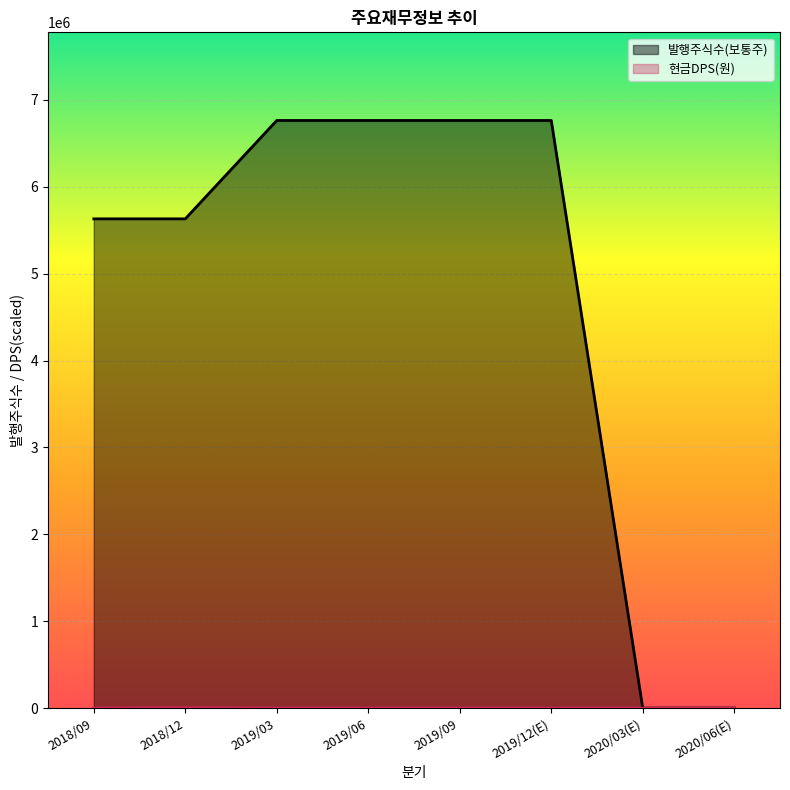

The value of 현금DPS(원) at 2019/12(E) is 0. True or false?

True